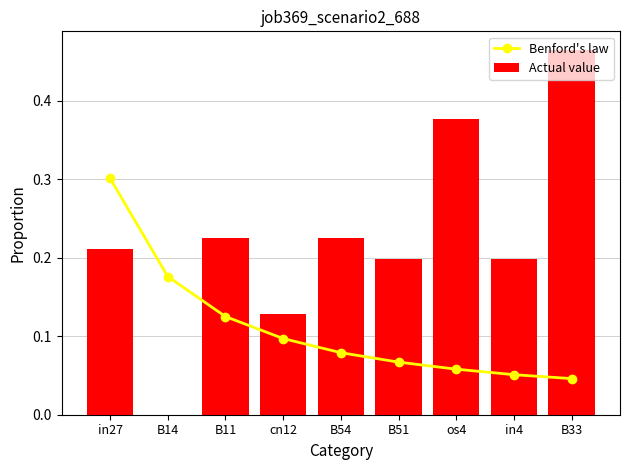

What is the sum of the Actual value values at B14 and B54?

0.2